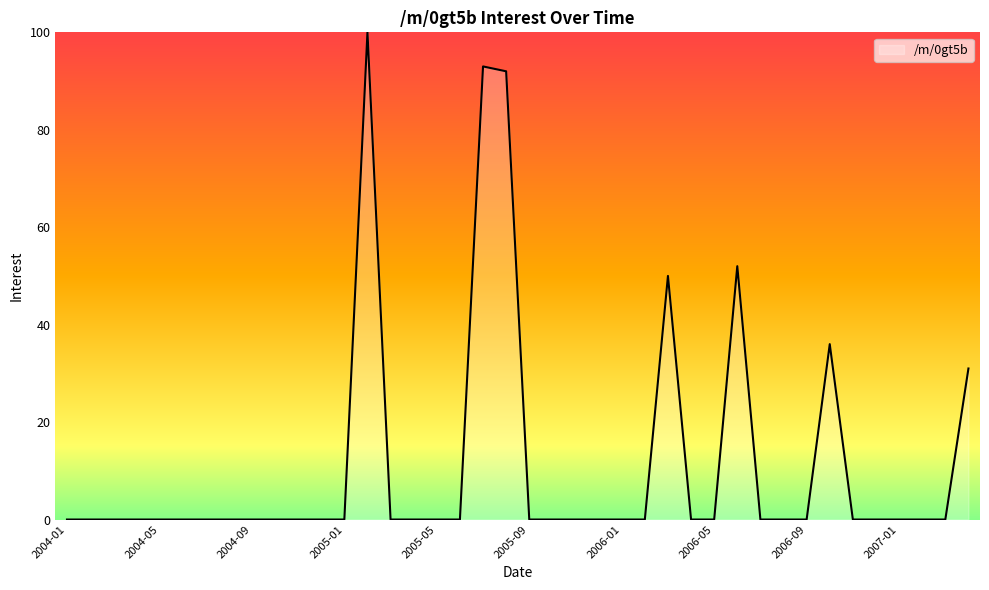

What is the difference between the maximum and minimum values?

100